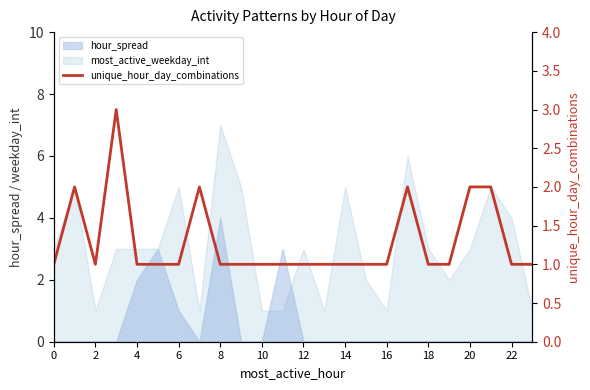

How many interior local valleys (lower than both neighbors) does the data have?

1